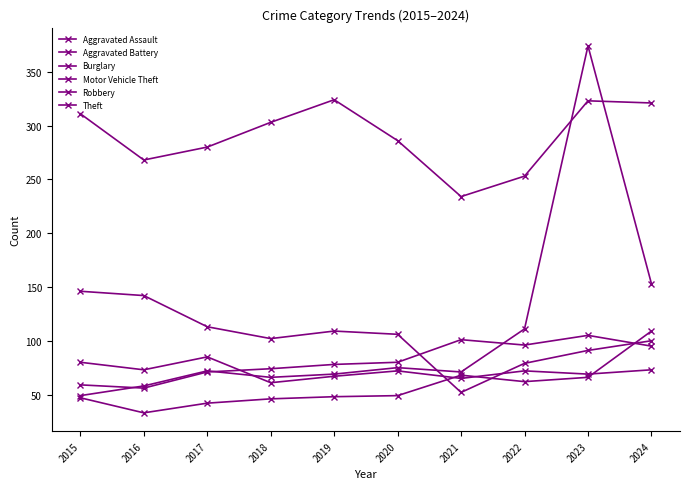

How many data points in Theft are less than 303?

5